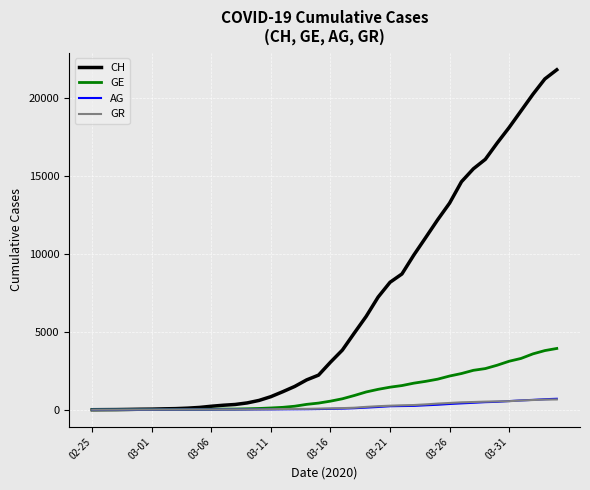

Which series has the widest spread of values?

CH